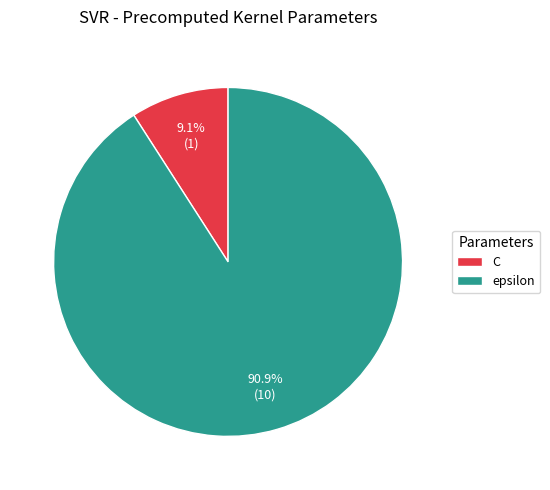

Does epsilon account for over 50% of the chart?

Yes